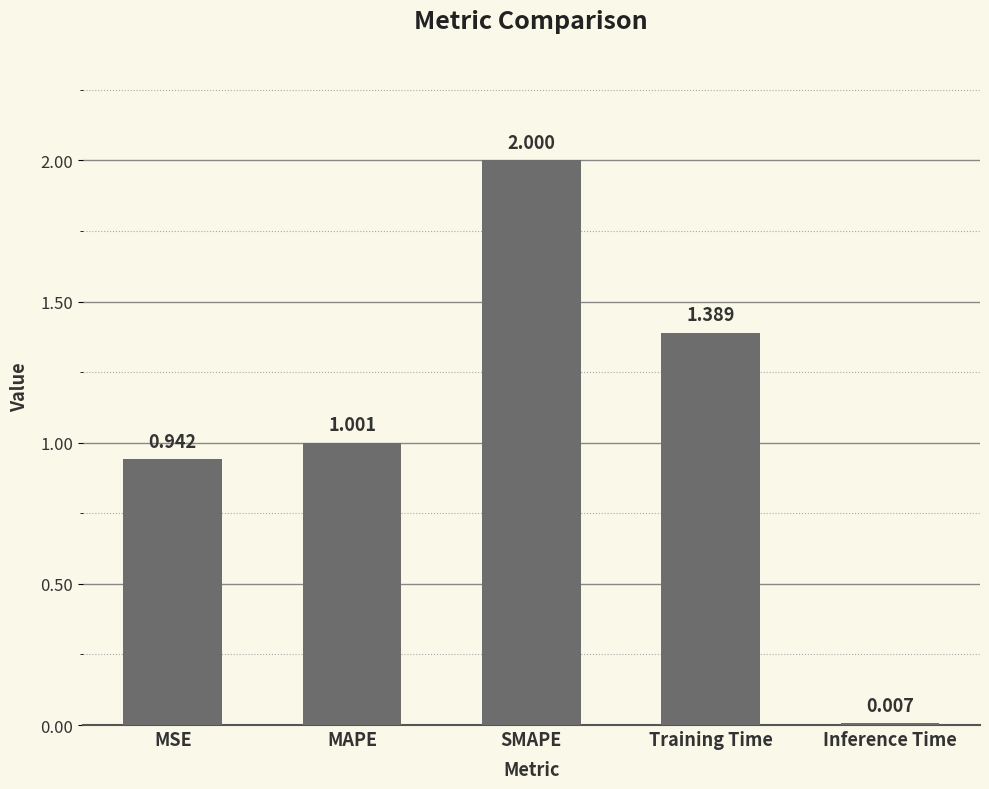

Which category has the highest value across all series?

SMAPE